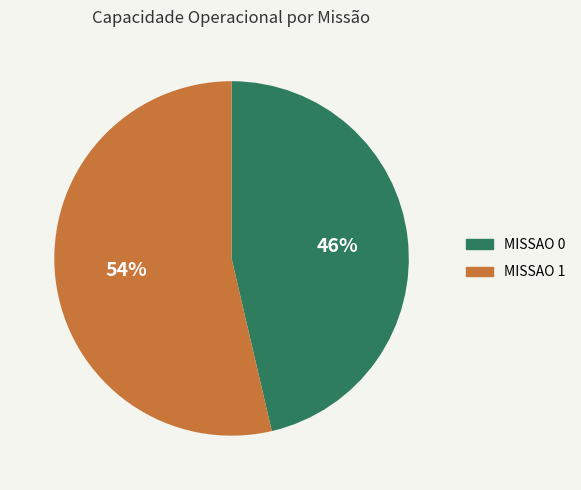

To the nearest percent, what is the average slice percentage?

50%